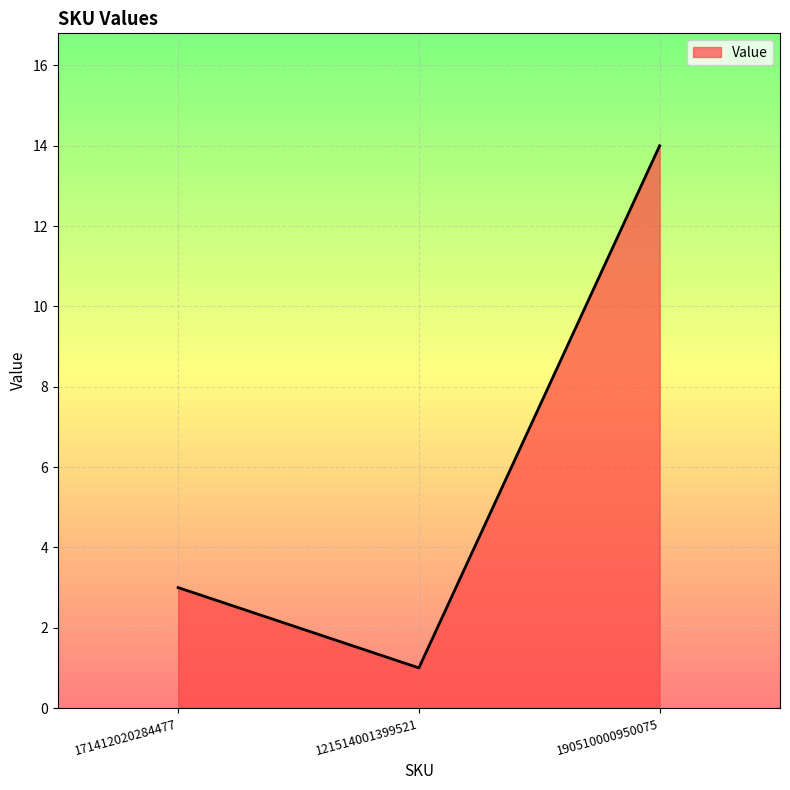

How many values are between 1 and 14?

3